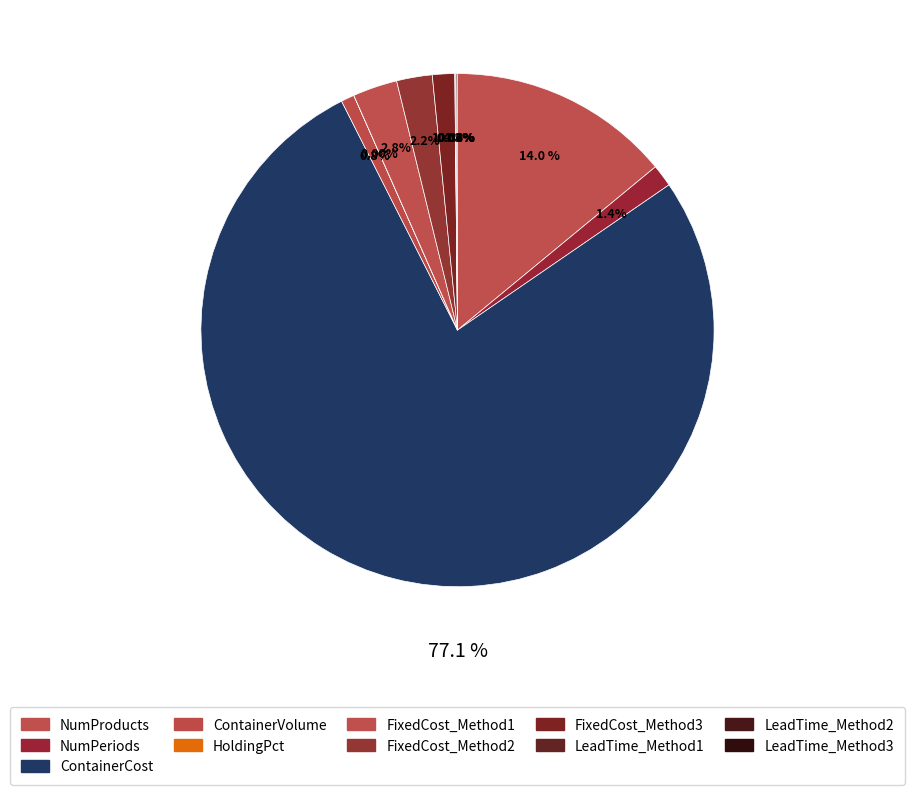

The HoldingPct slice represents 0% of the pie. True or false?

True